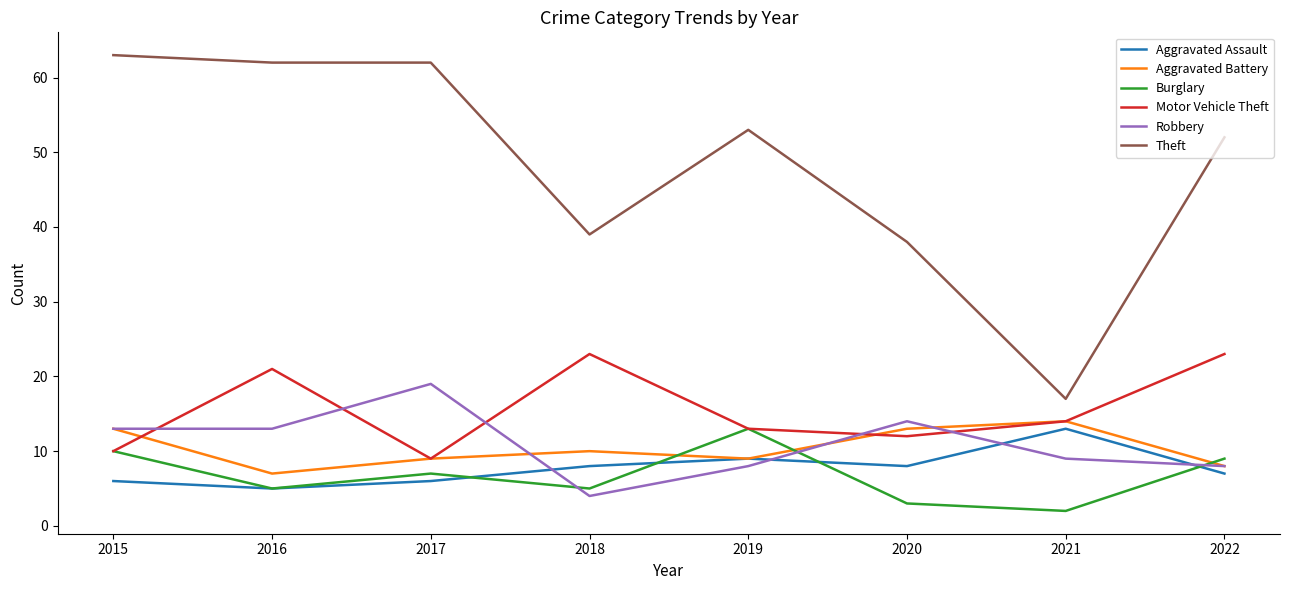

Which series changed the most between 2017 and 2019?

Robbery